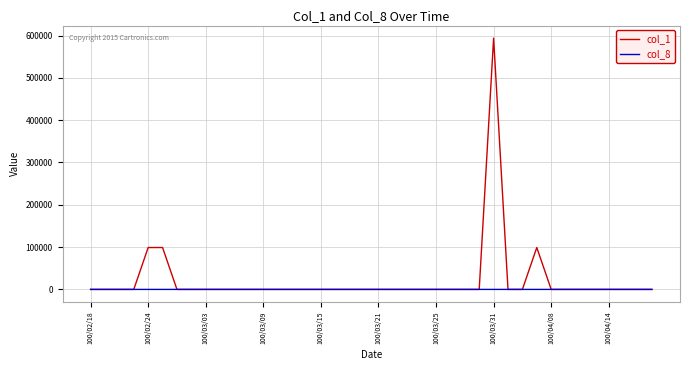

List the series in order of their peak value, highest first.

col_1, col_8